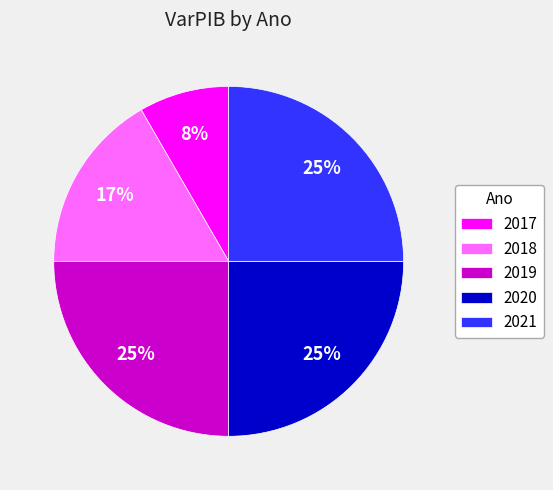

To the nearest percent, what is the difference between the largest and smallest slice percentages?

17%